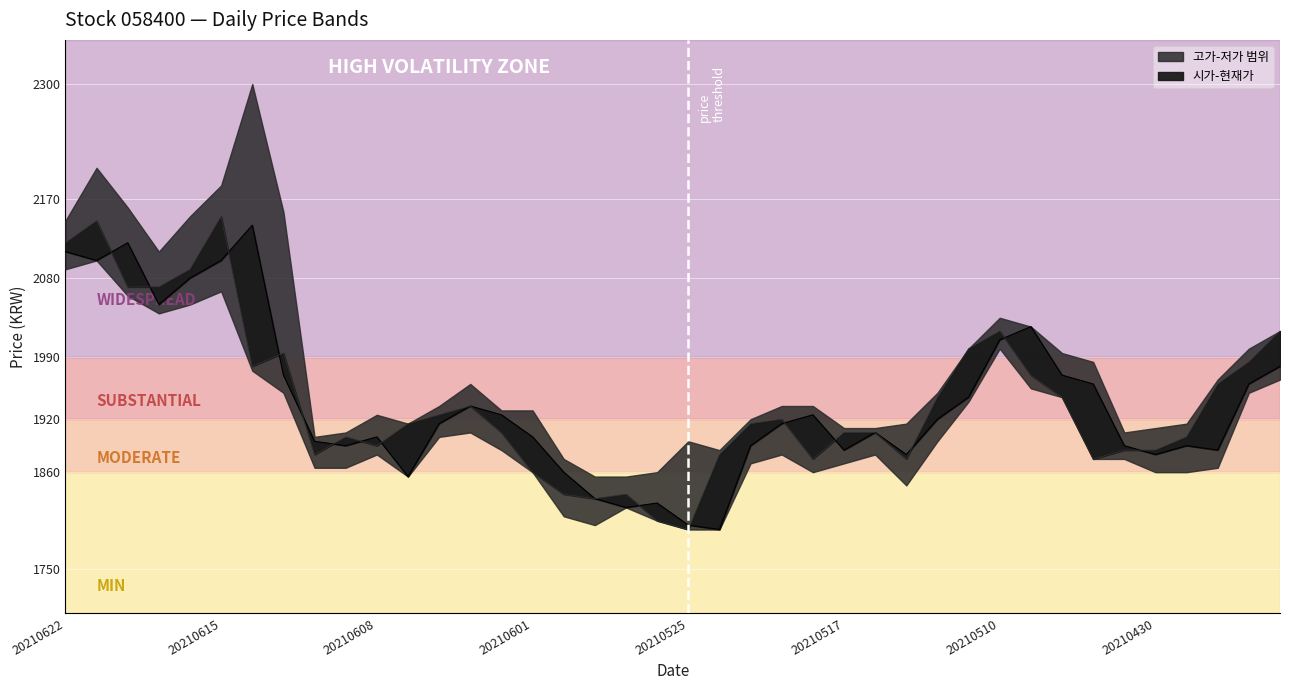

Where does the 시가 series first go above 1915?

20210622